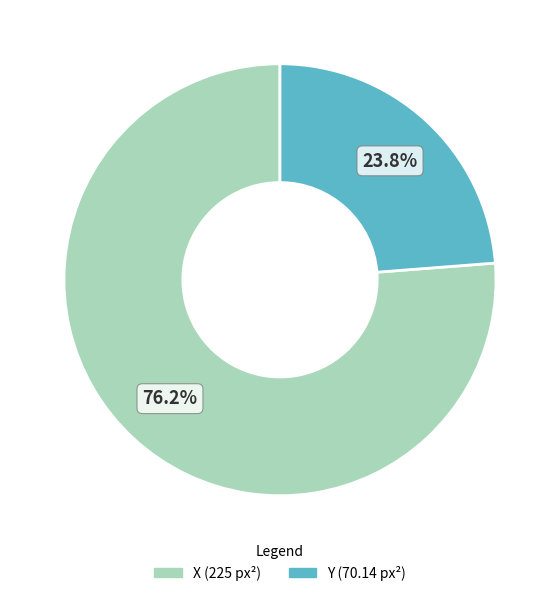

Is the sum of X and Y greater than half?

Yes